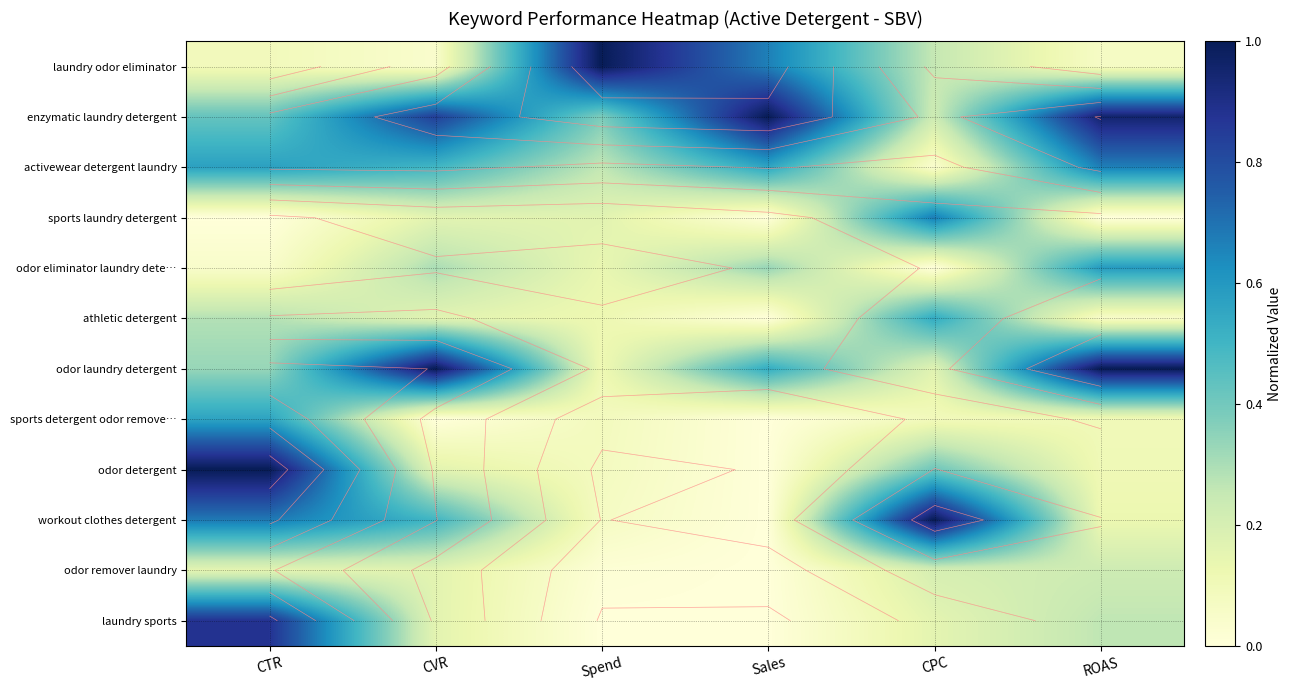

The value of odor detergent at Spend is 0.1. True or false?

True